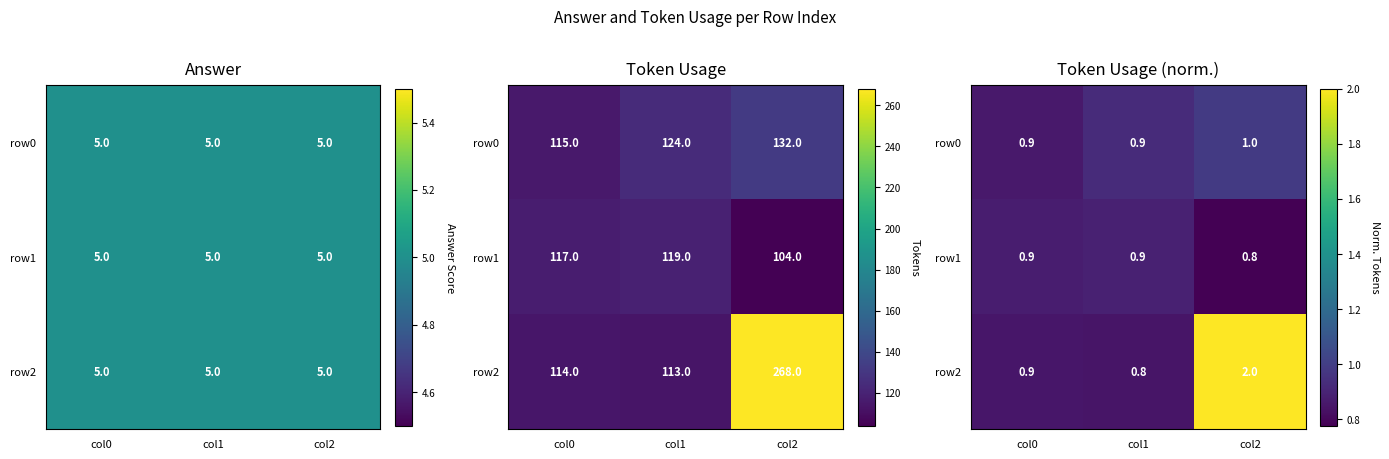

List the series in order of their peak value, lowest first.

row1, row0, row2